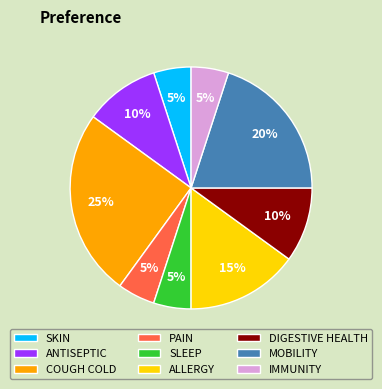

Is it true that ANTISEPTIC is 10% of the pie?

True